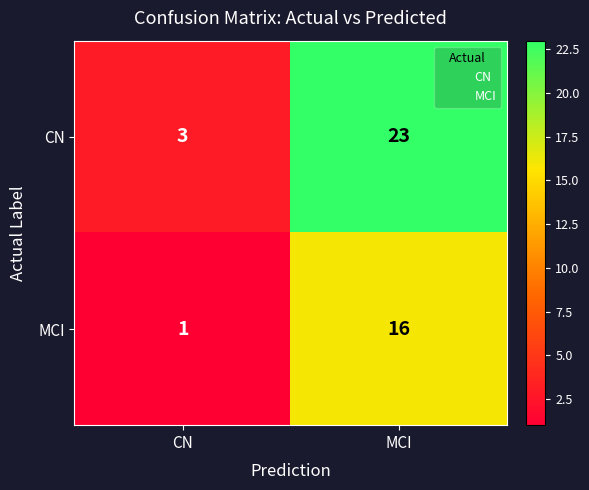

True or false: CN has a value of 3 at CN.

True